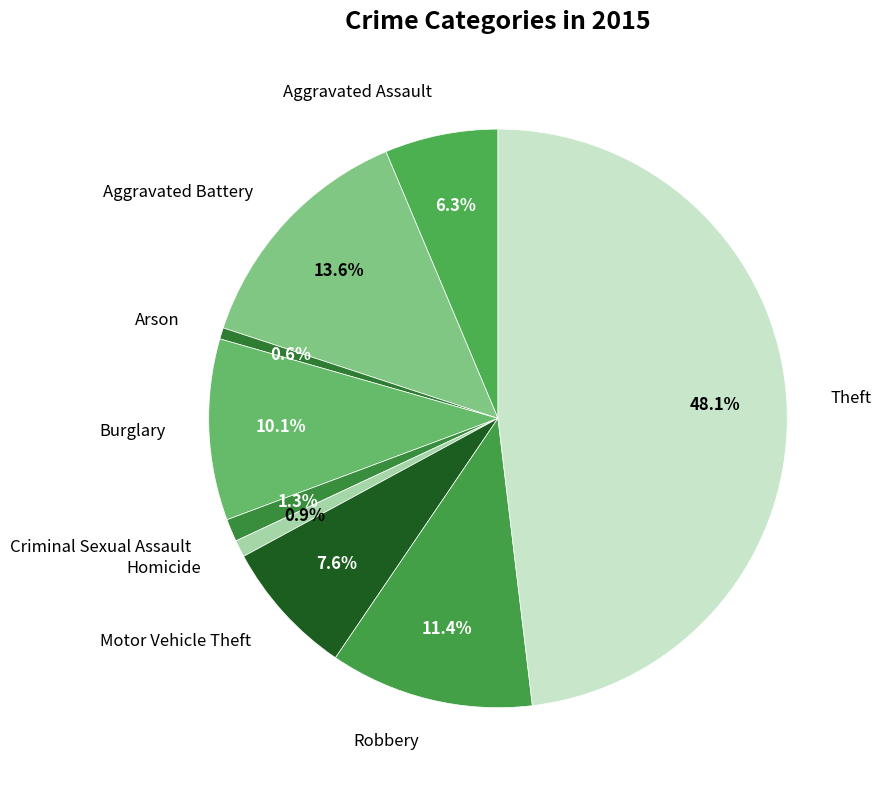

Which slice is the largest?

Theft